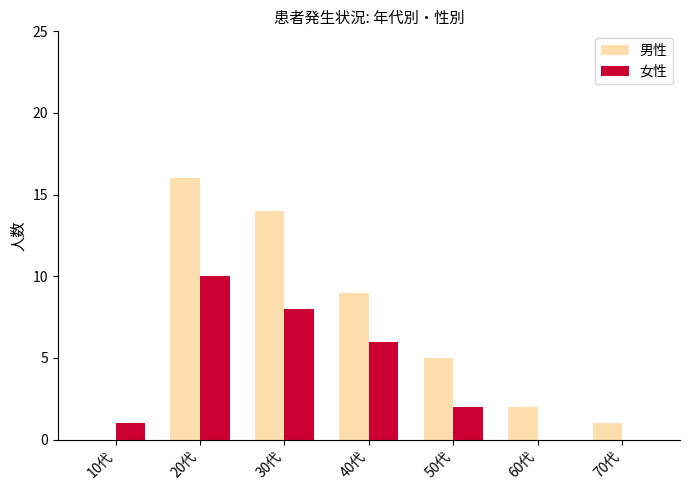

What is the greatest value displayed?

16